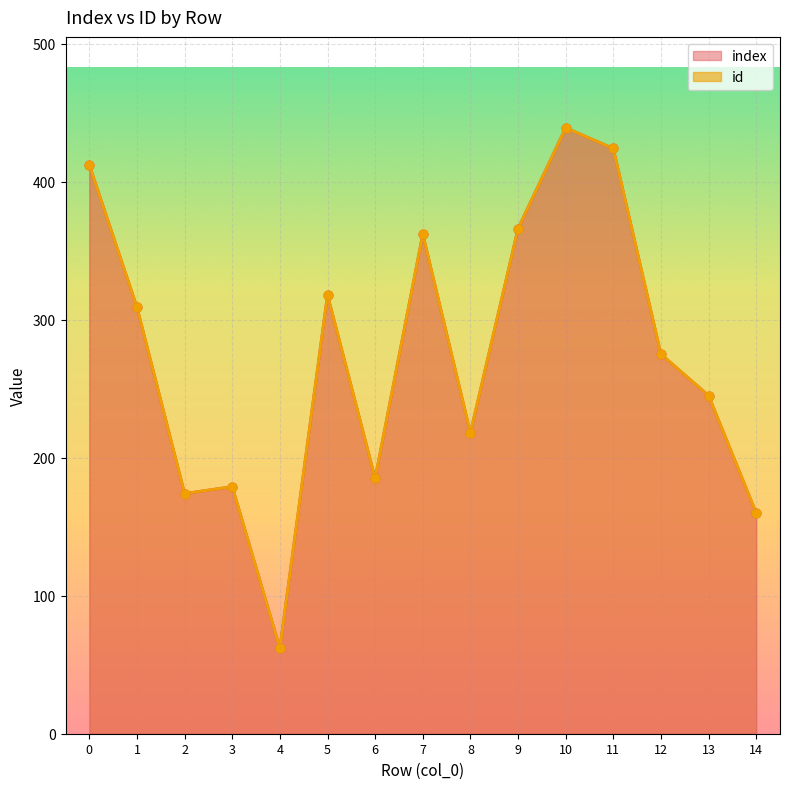

Is the value of index at 3 greater than the value of id at 8?

No